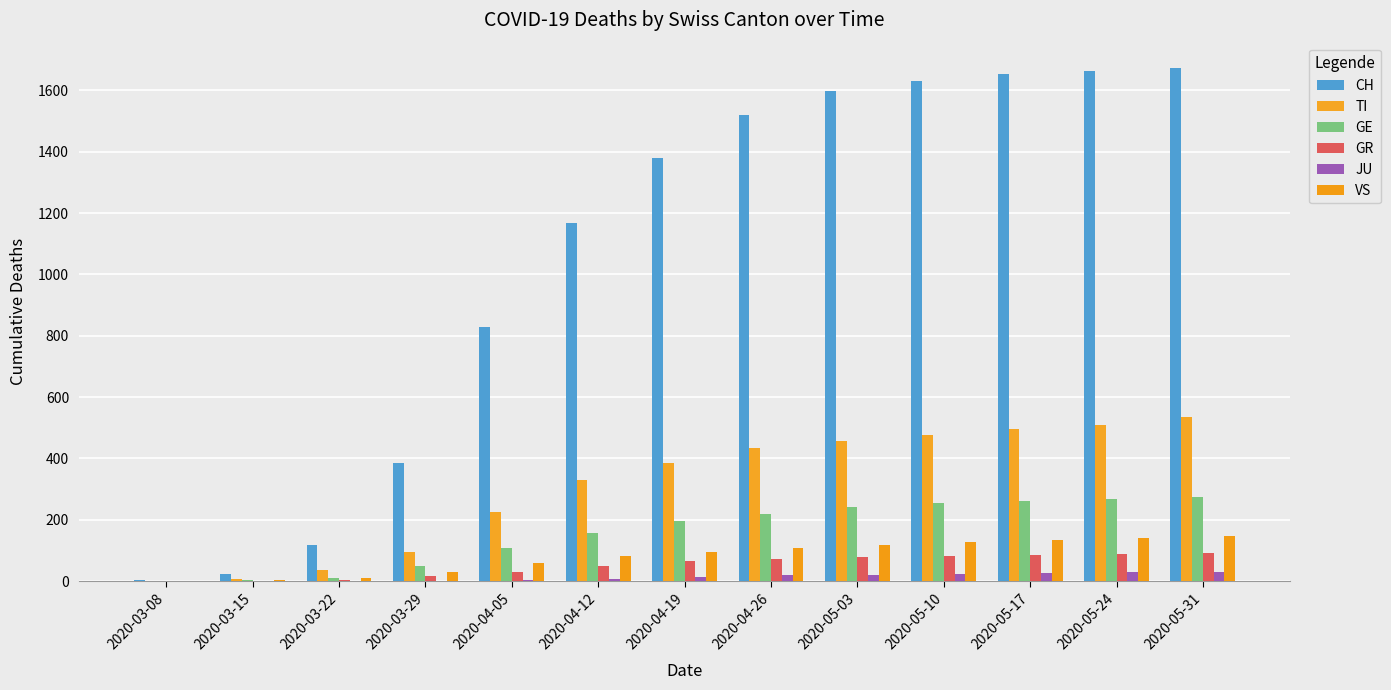

At 2020-04-19, list the series in order from largest to smallest.

CH, TI, GE, VS, GR, JU